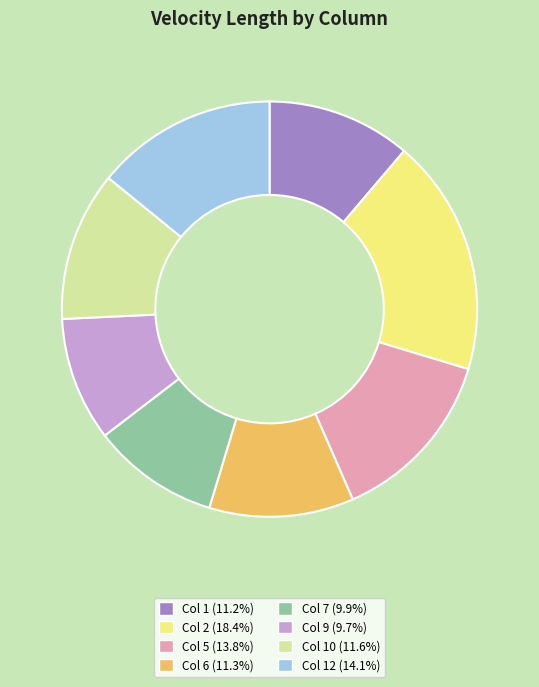

Is there a majority slice in this chart?

No